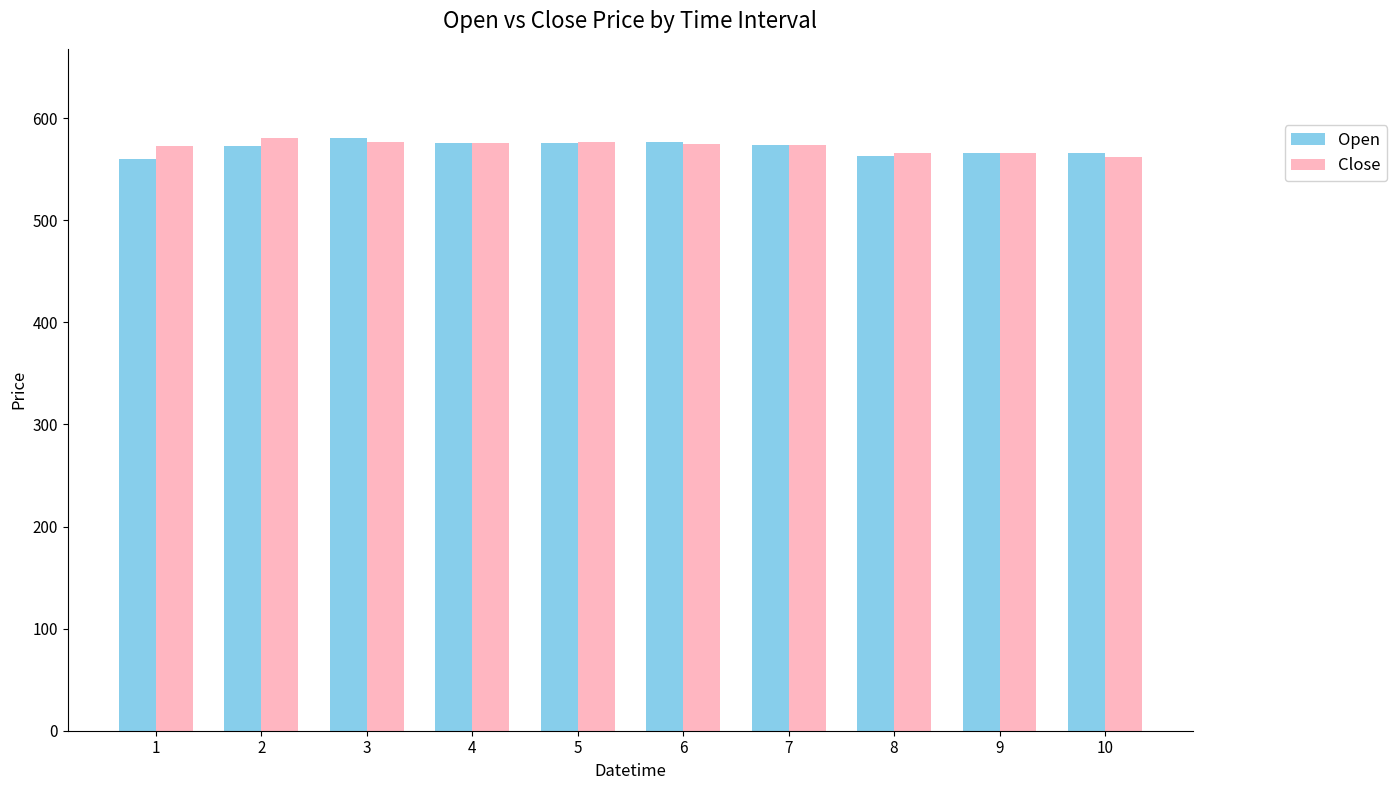

What is the maximum value for Close?

580.8